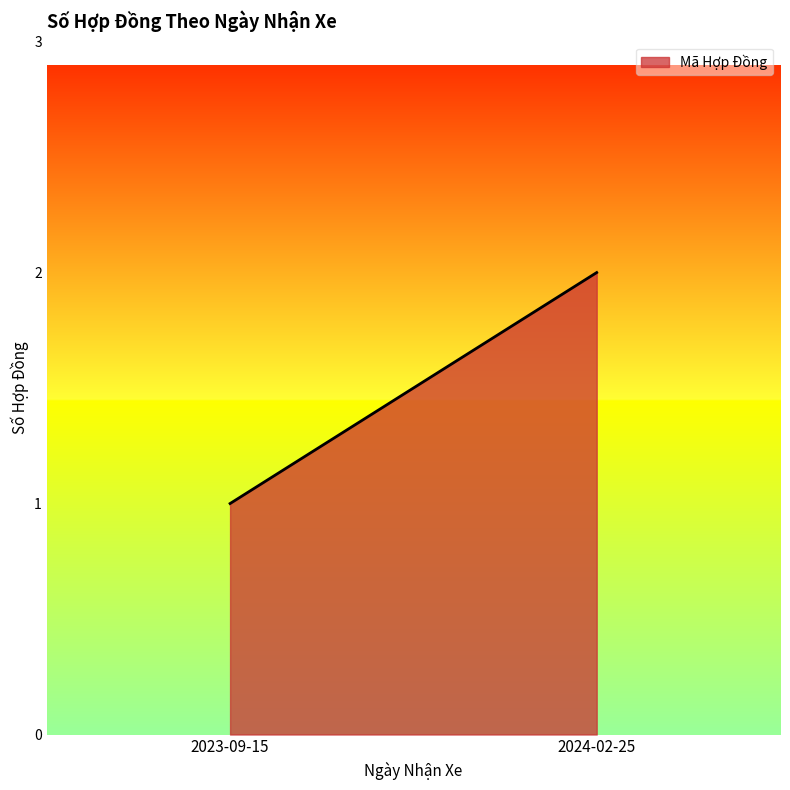

Reading left to right, extract all data points from this chart.

2023-09-15=1	2024-02-25=2